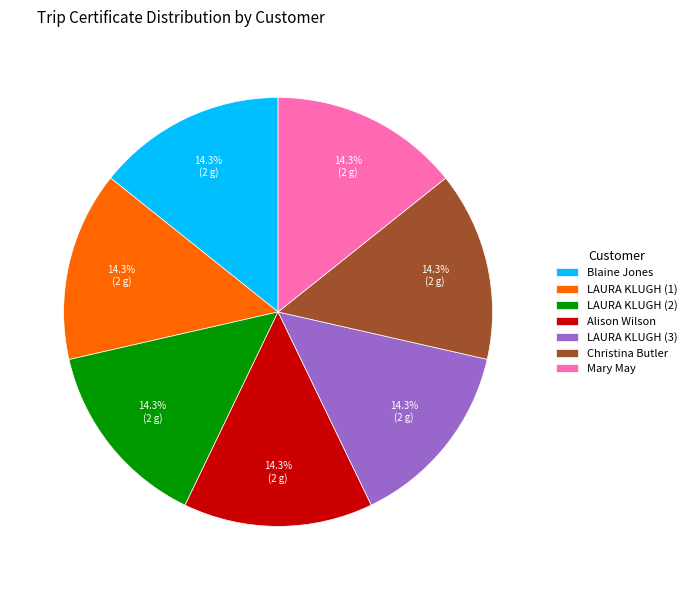

How many slices are in this pie chart?

7